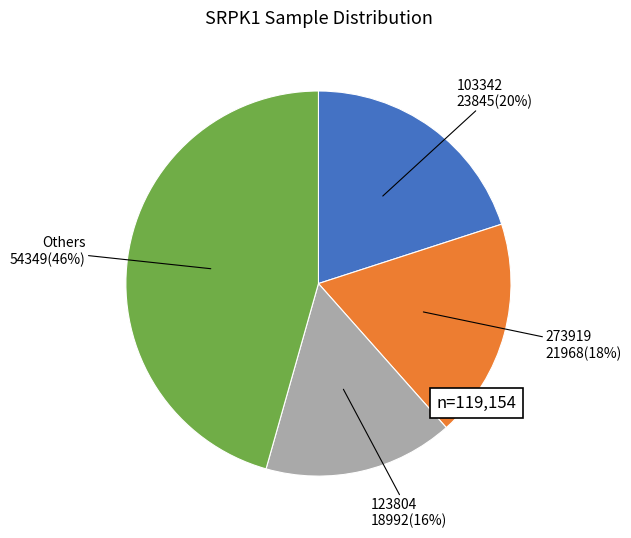

Is there any slice that represents more than half of the pie?

No